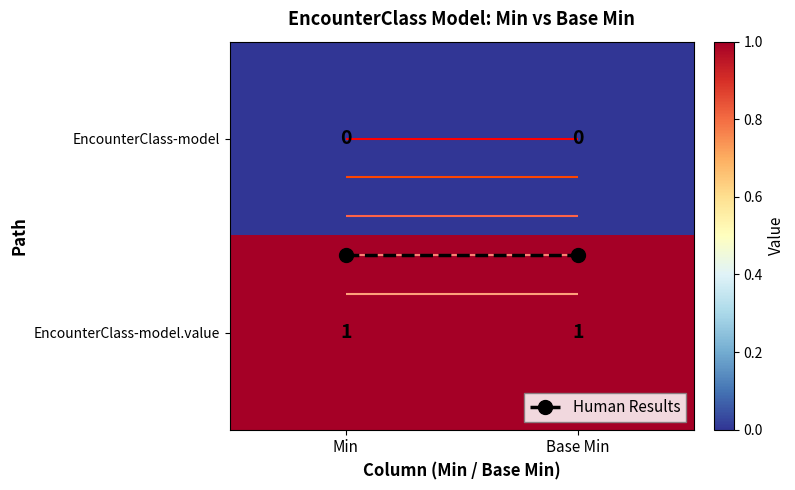

Between Min and Base Min, which series saw the biggest shift?

Human Results